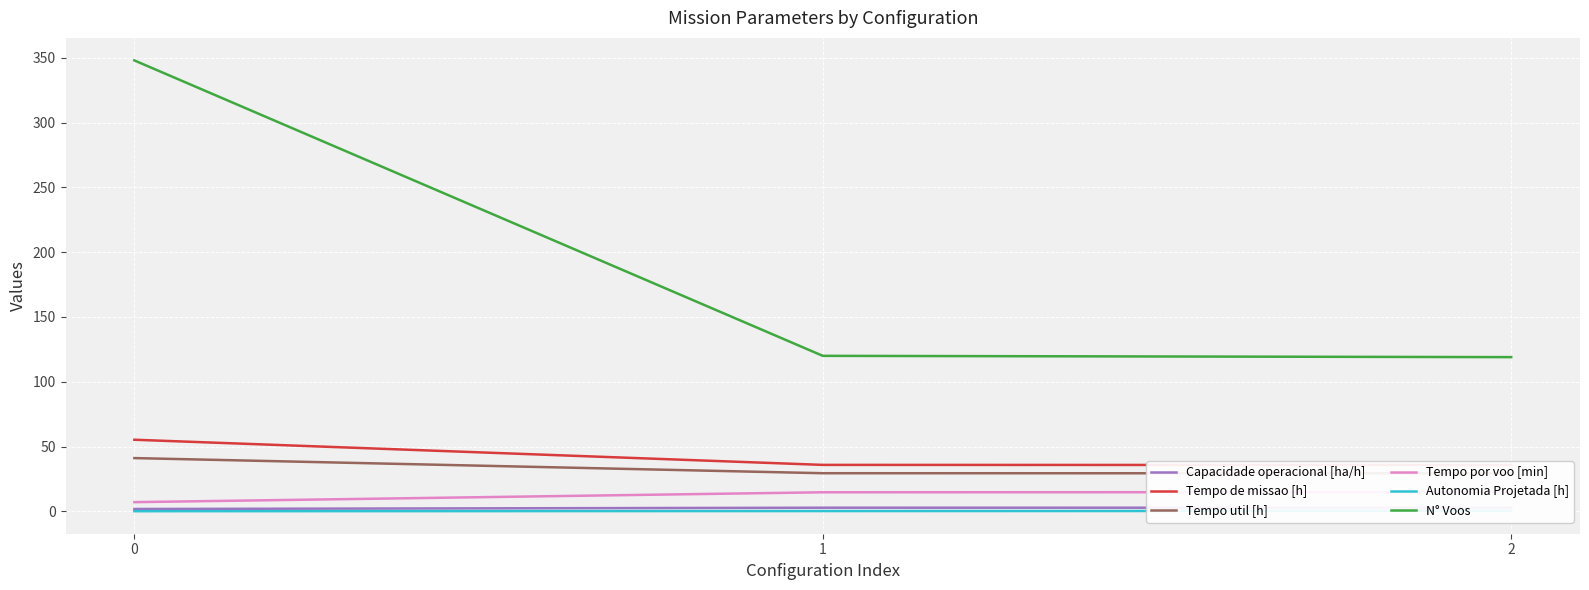

True or false: N° Voos has a value of 175.7 at 2.

False